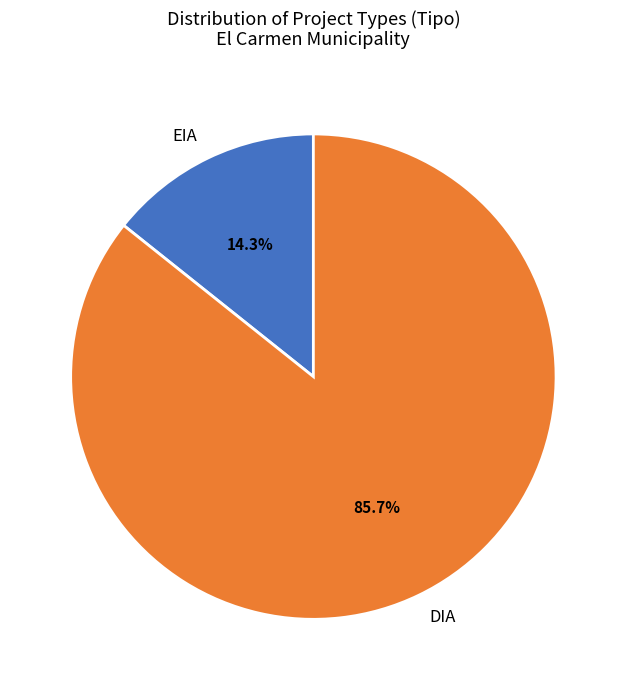

To the nearest percent, what is the combined percentage of DIA and EIA?

100%